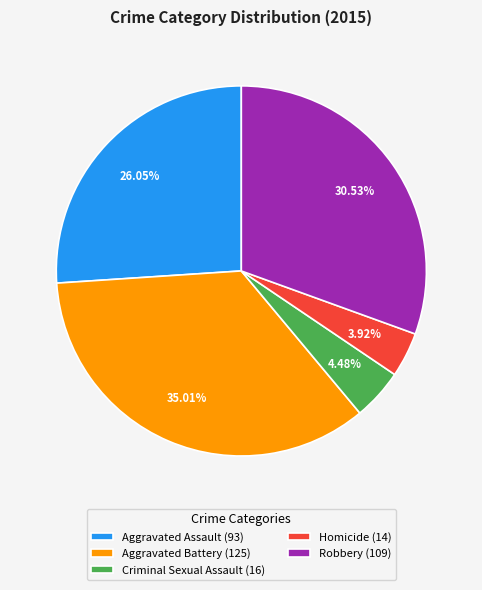

Rank the categories by value from lowest to highest.

Homicide, Criminal Sexual Assault, Aggravated Assault, Robbery, Aggravated Battery